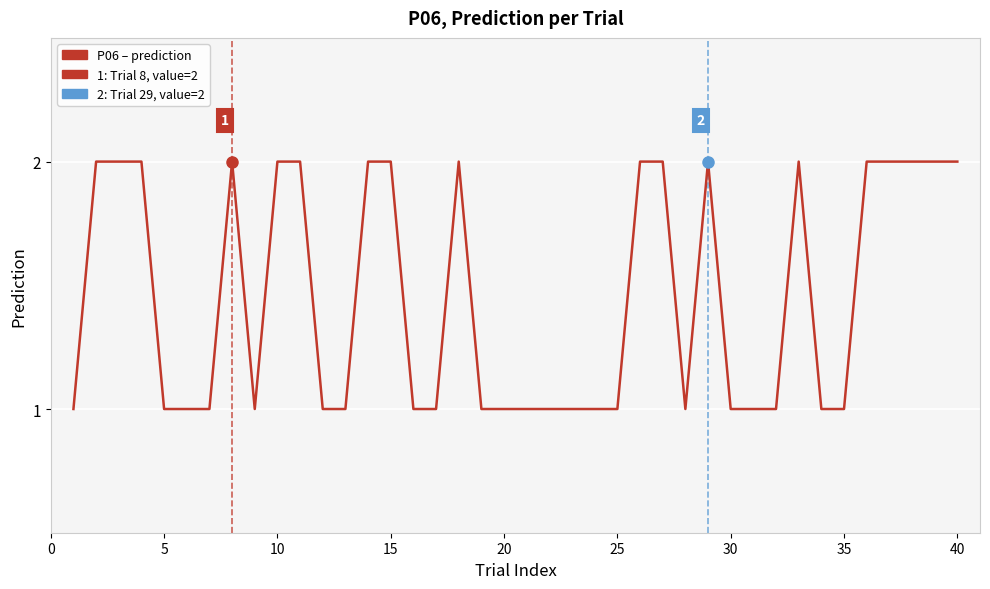

The chart shows a value of 2 at 15. True or false?

True